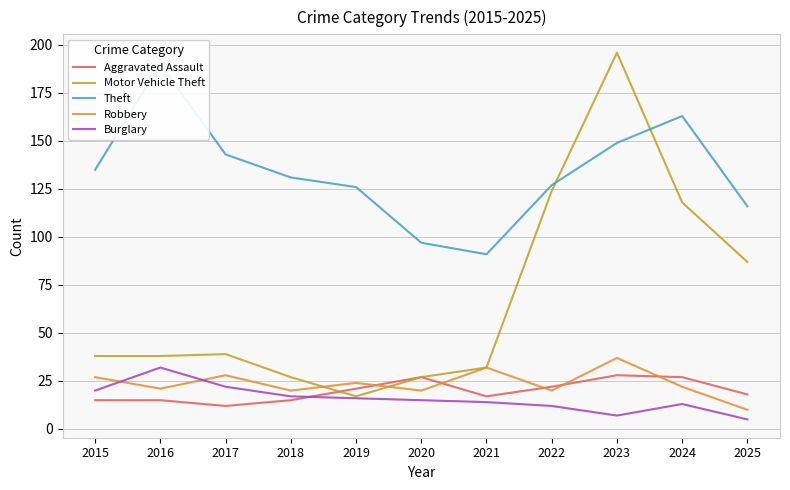

Between 2022 and 2024, which series saw the biggest shift?

Theft